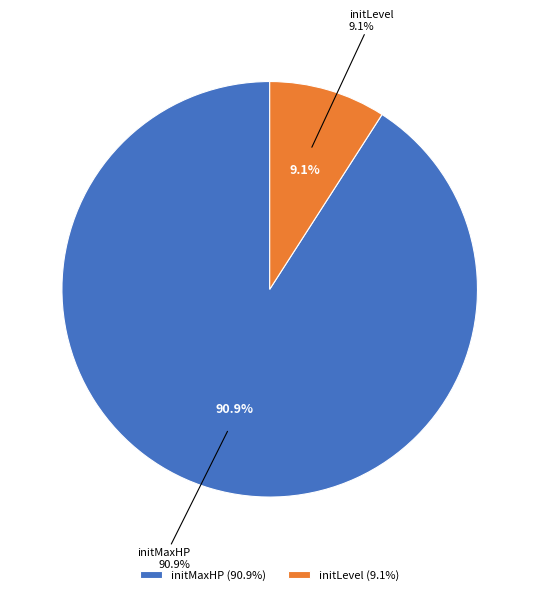

The initGold slice represents 0% of the pie. True or false?

True